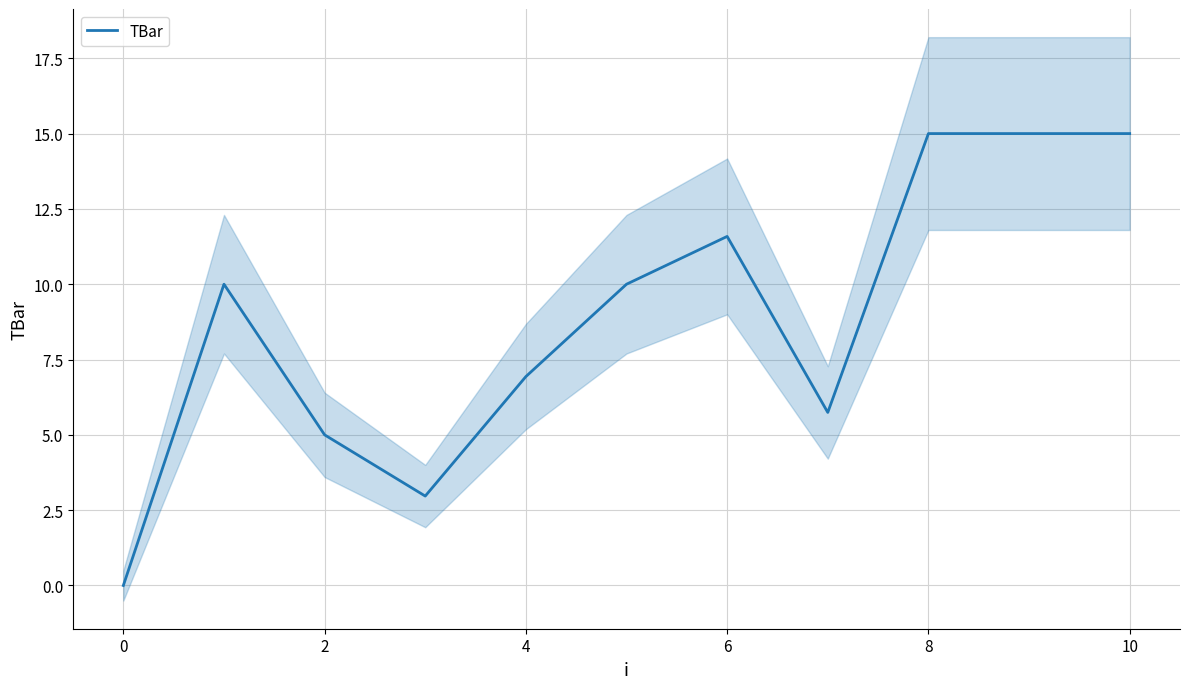

What is the maximum value for TBar?

15.0